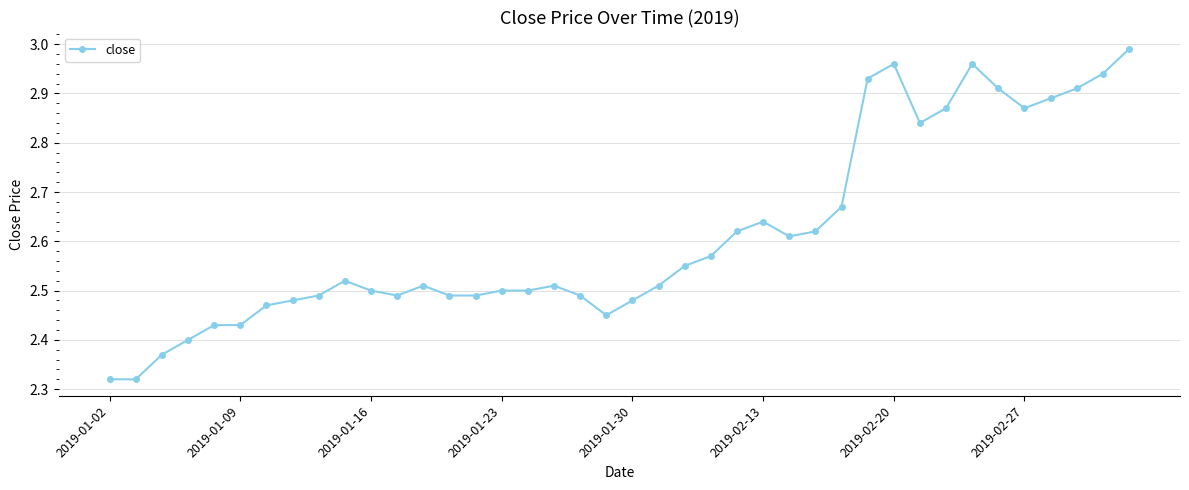

True or false: there are more than 0 points higher than both neighbors.

True